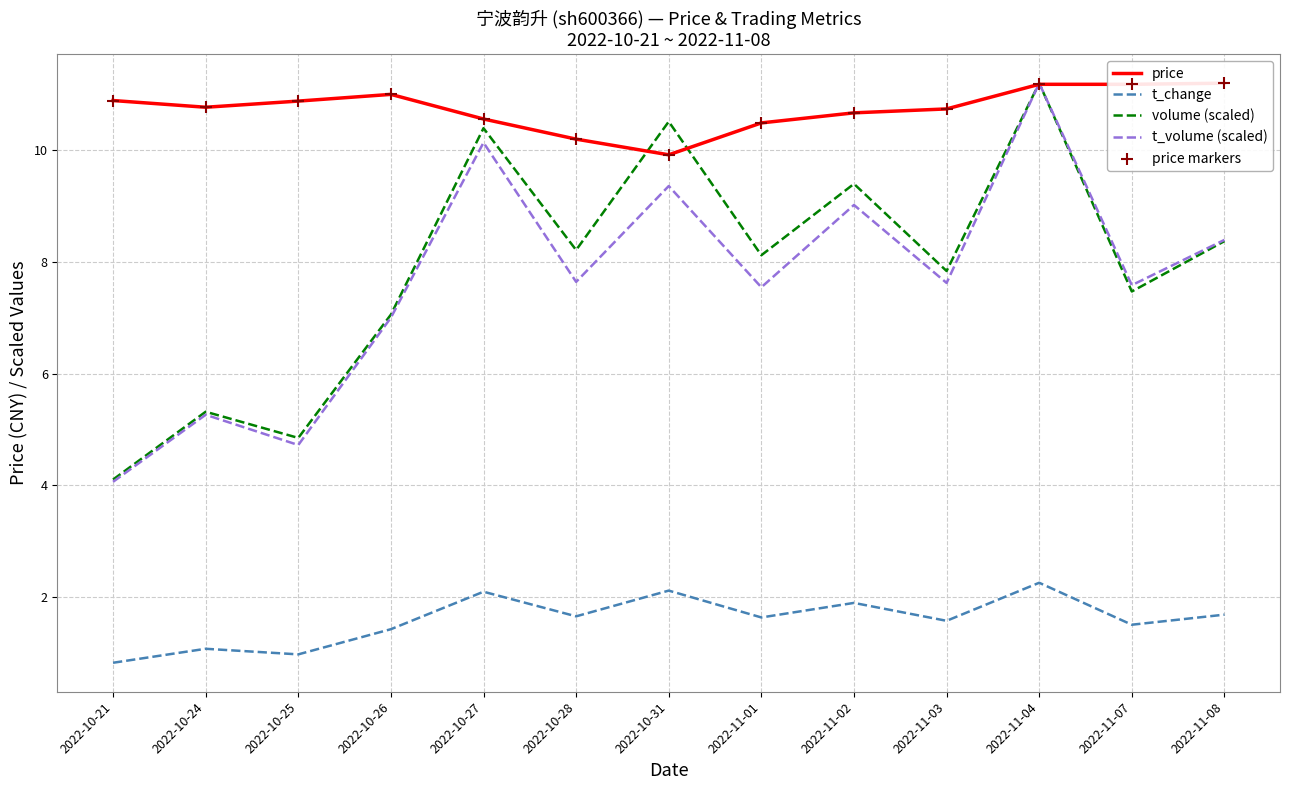

What is the total value across all series at 2022-11-02?

41.6